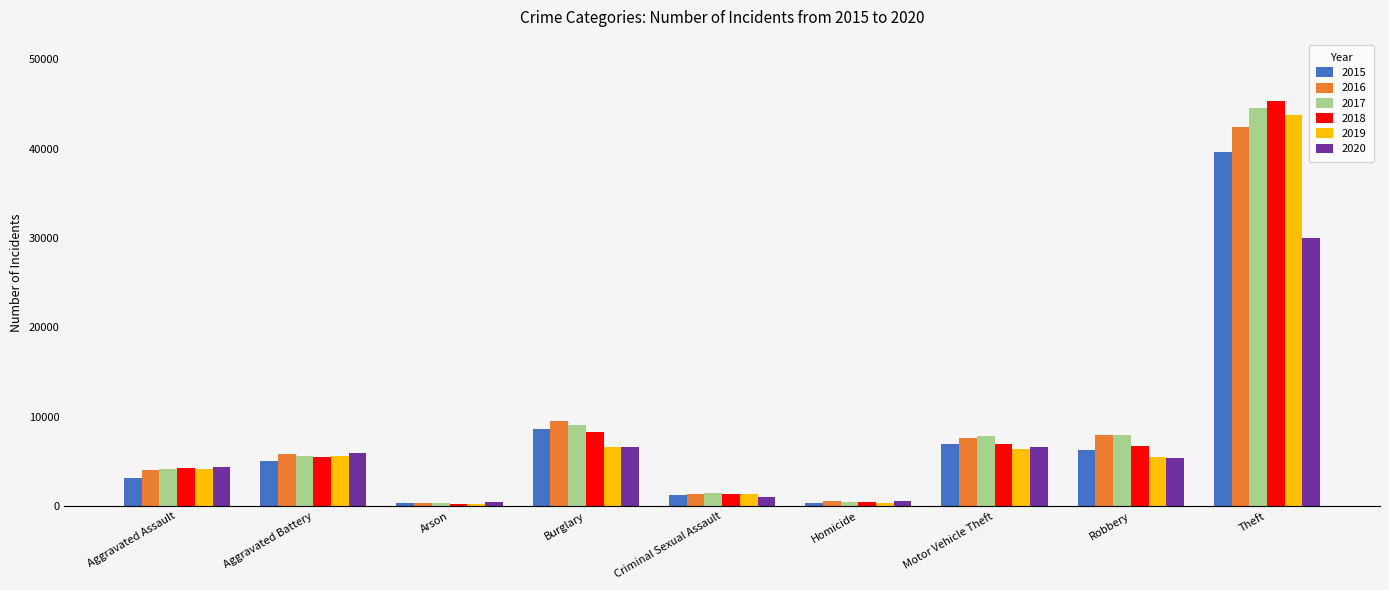

Is it true that 2019 equals 5637 at Aggravated Battery?

True